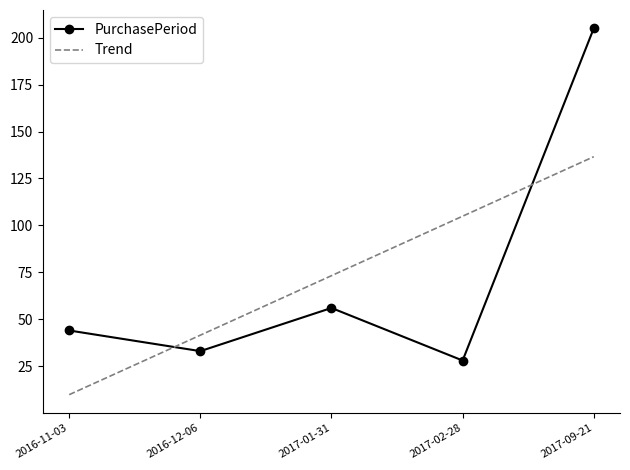

The Trend series shows 104.9 at 2017-02-28. True or false?

True